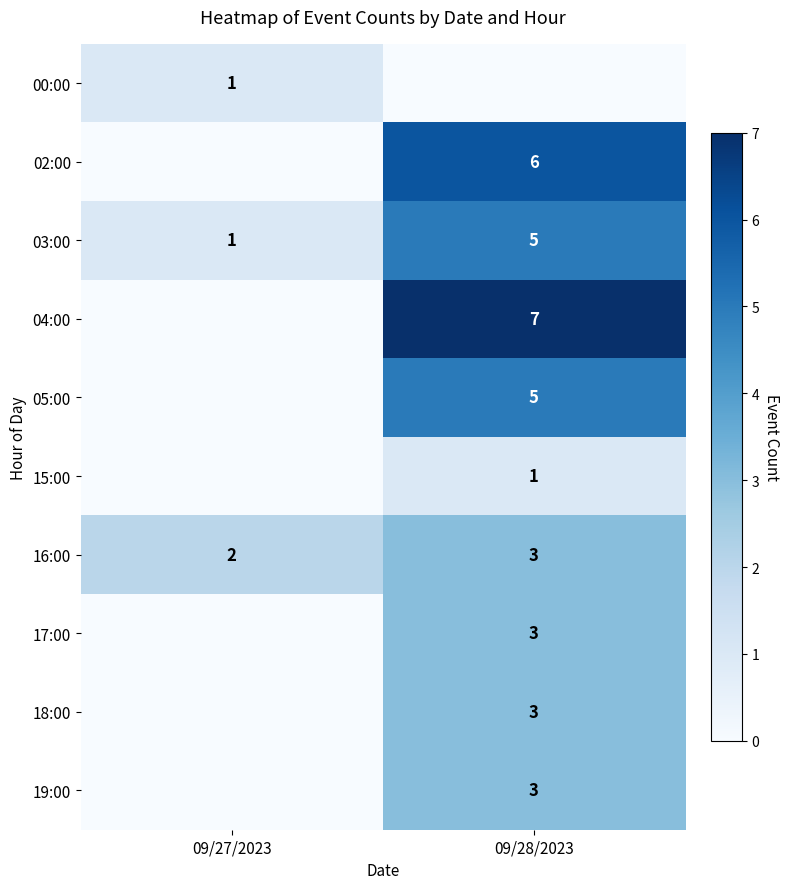

Where is 03:00 nearest to the value 3?

09/27/2023